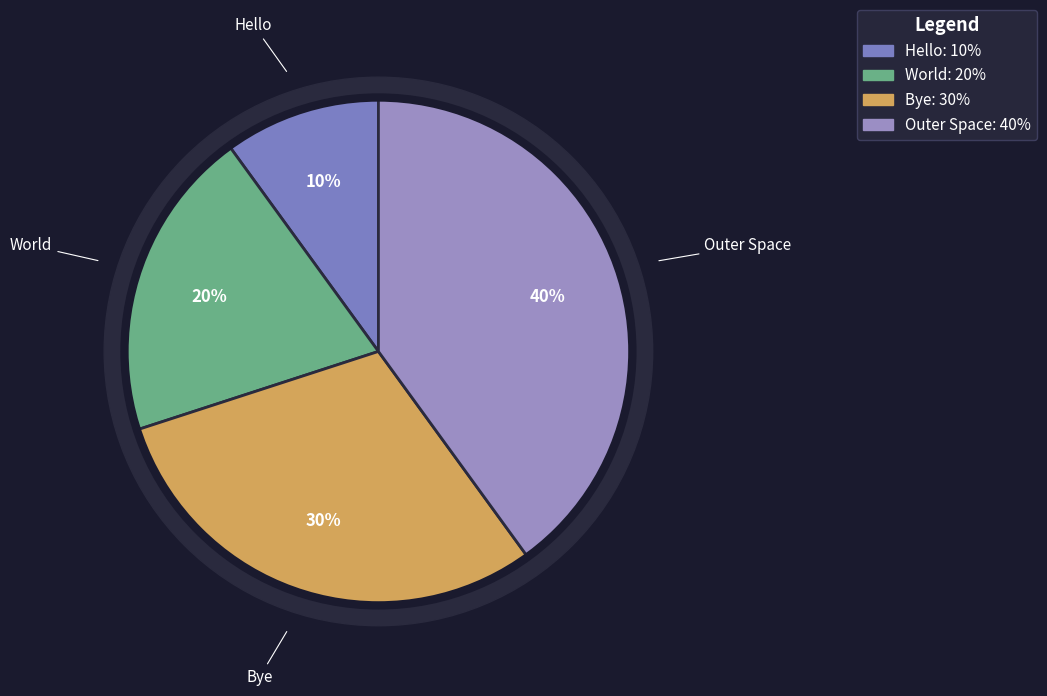

Is it true that Outer Space is 47% of the pie?

False